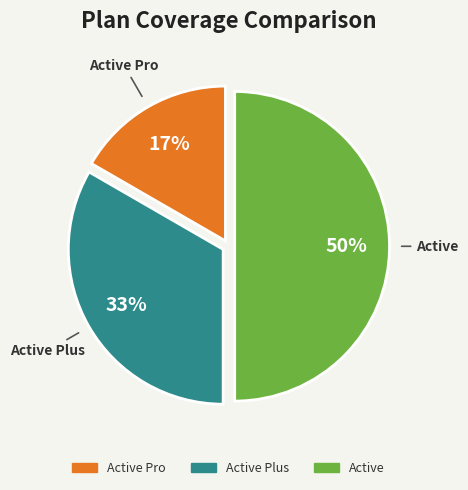

To the nearest percent, what is the average slice percentage?

33%